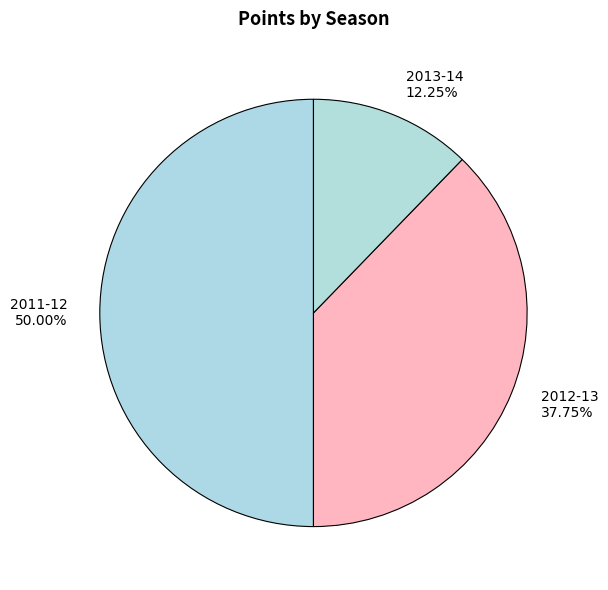

To the nearest percent, what is the combined percentage of 2011-12 and 2013-14?

62%